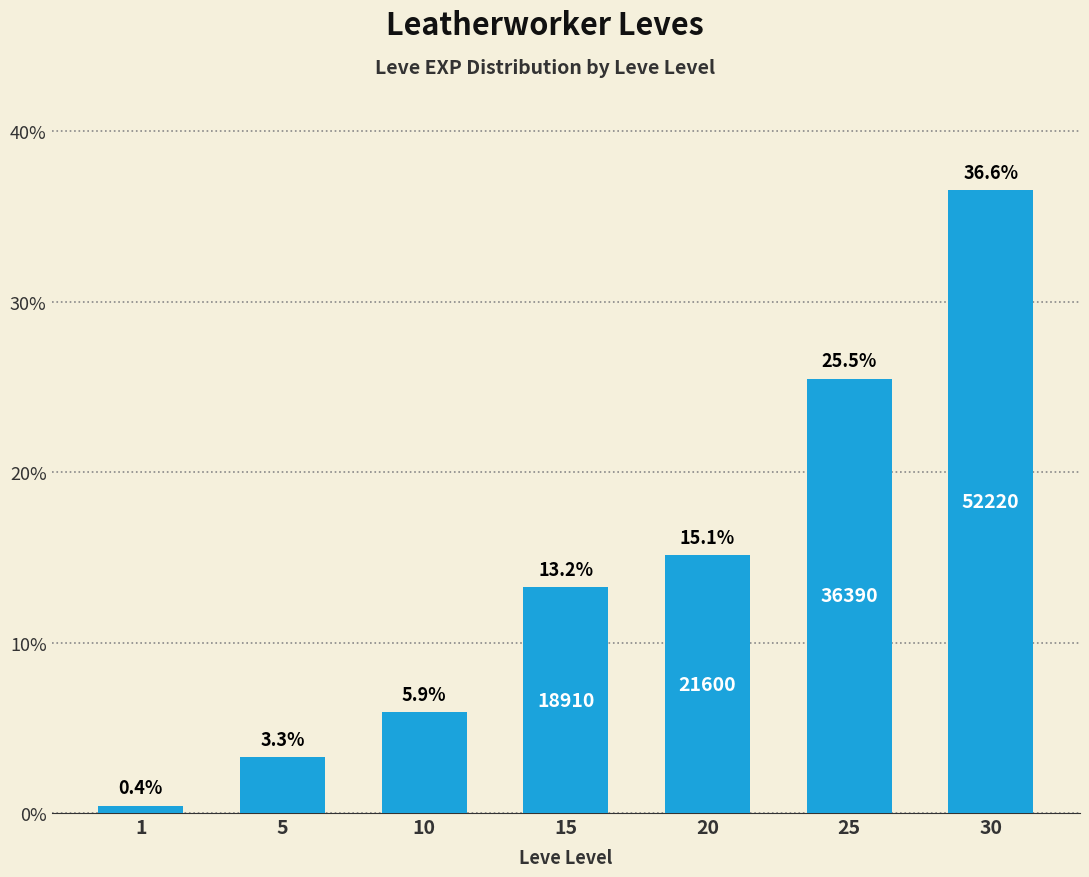

Does the chart contain any negative values?

No